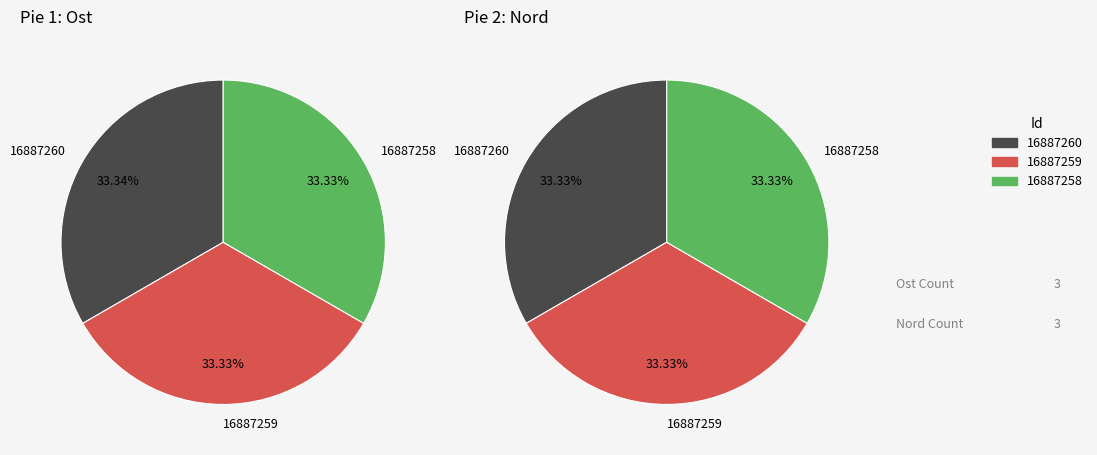

How much of the chart is everything except 16887260?

66.7%